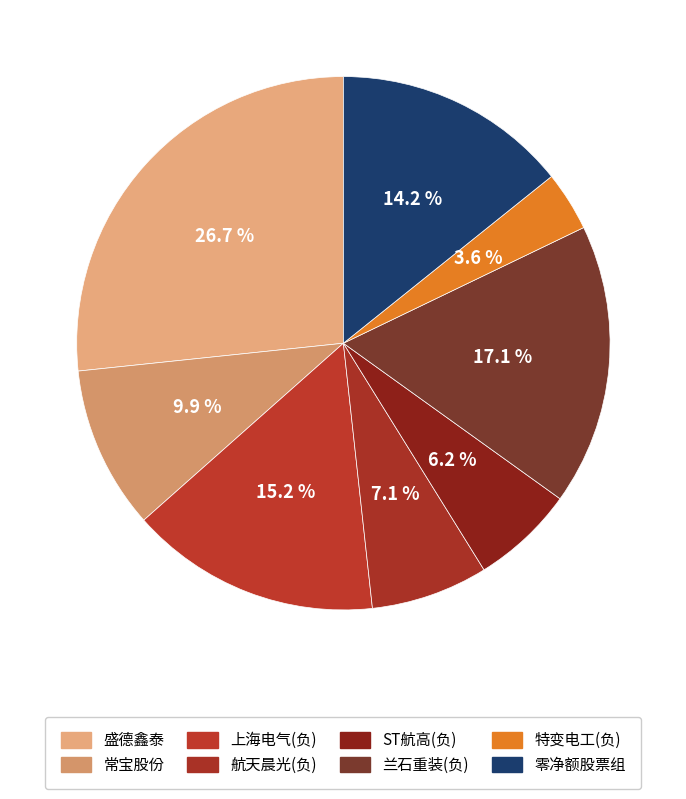

Count the number of slices in the pie.

8